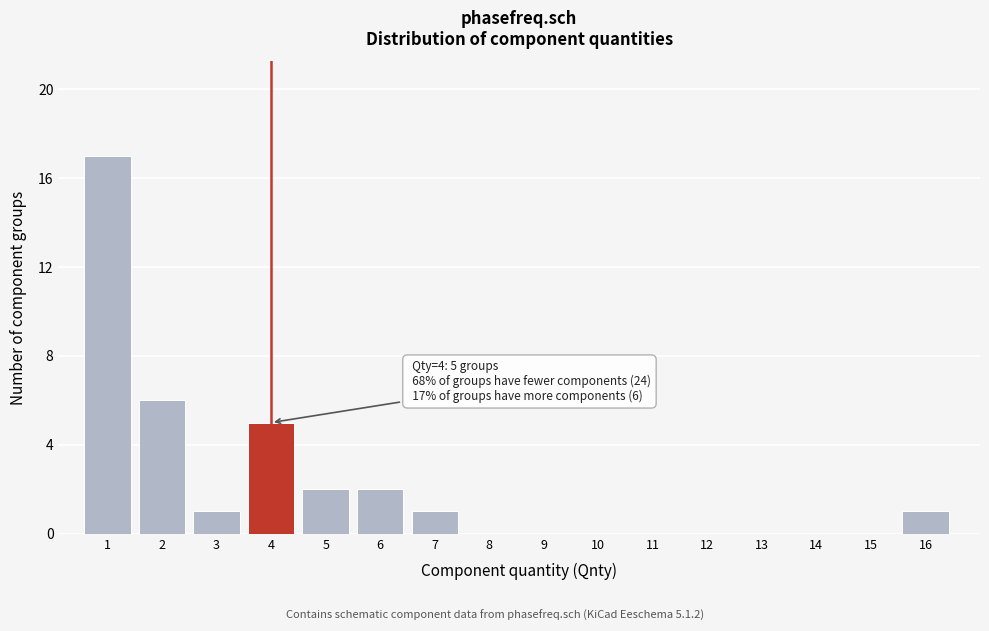

Over which range of the x-axis is the bar tallest?

0.5 to 1.5